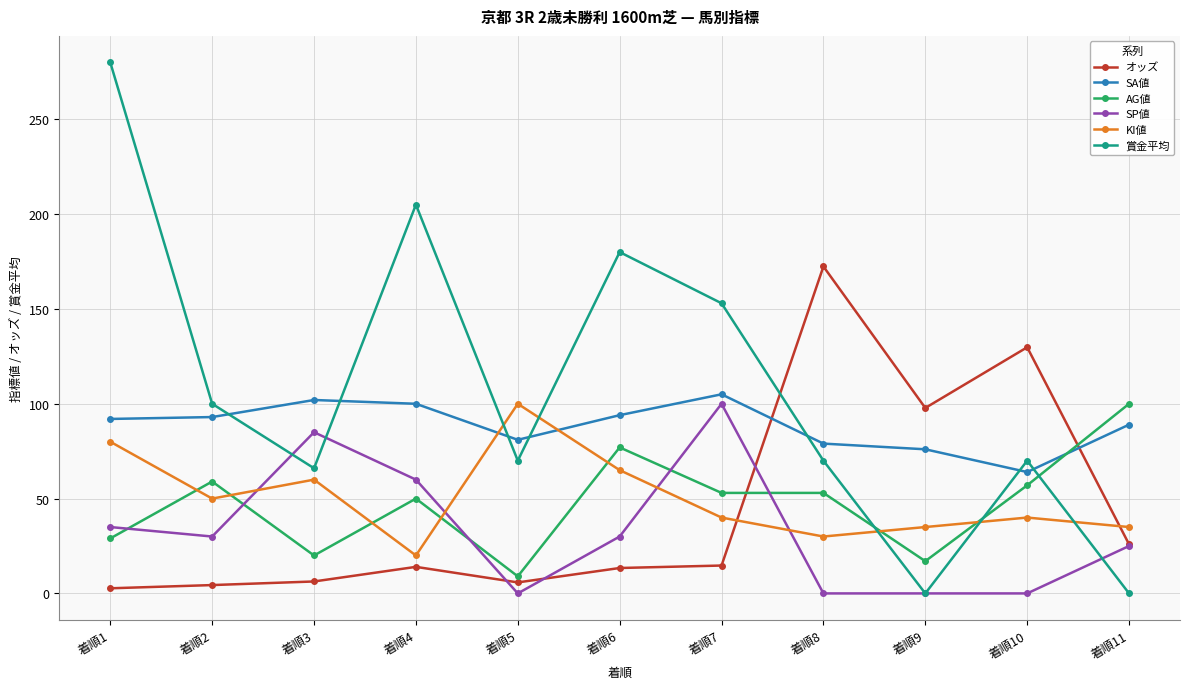

Which series has the largest total across all categories?

賞金平均